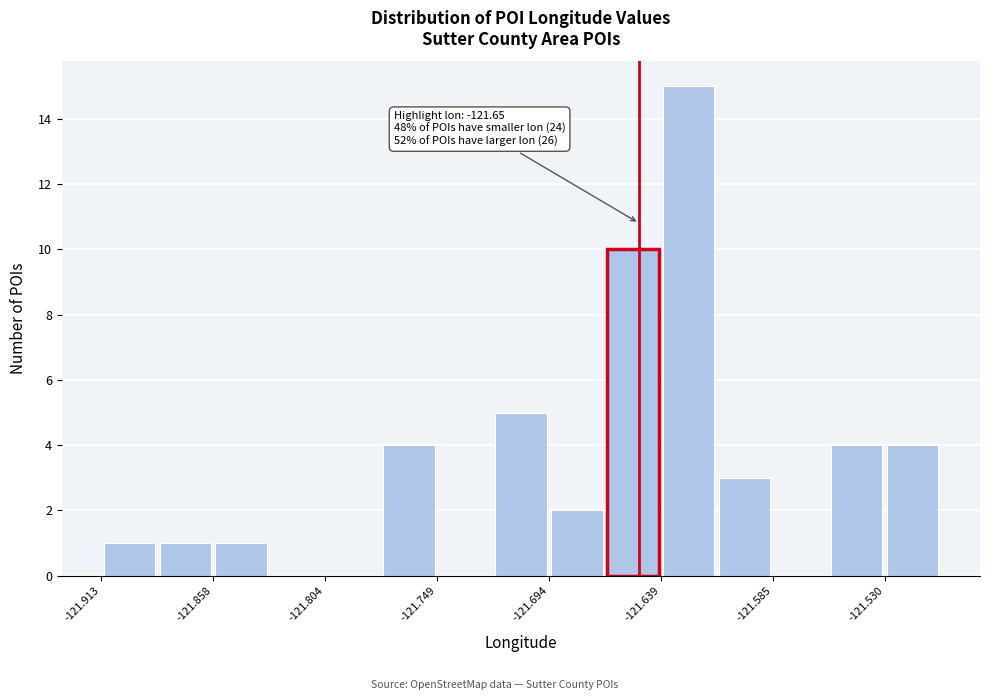

Read against the x-axis, roughly where is the centre of the tallest bar?

-121.63